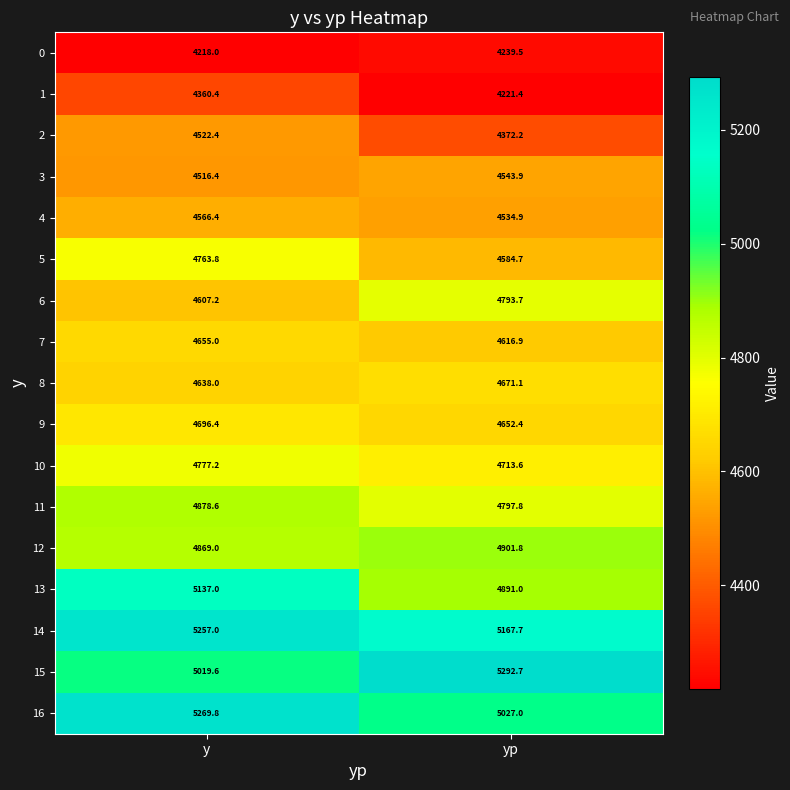

Which series has the widest spread of values?

15